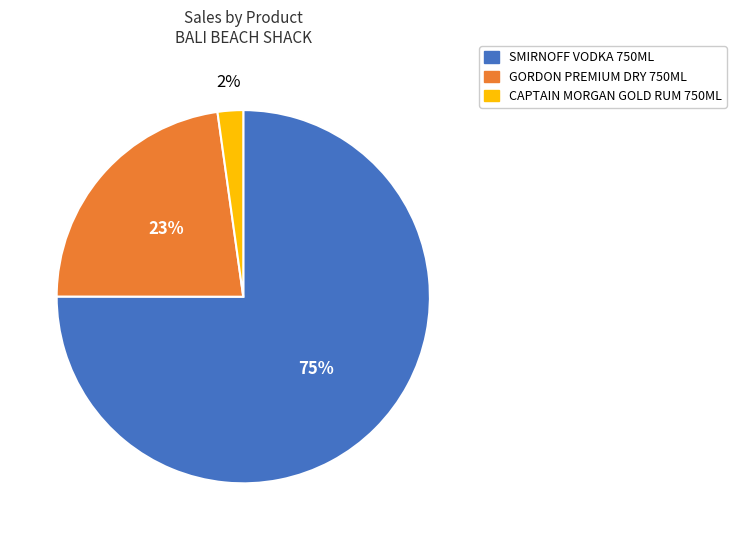

Which category has the smallest portion of the pie?

CAPTAIN MORGAN GOLD RUM 750ML